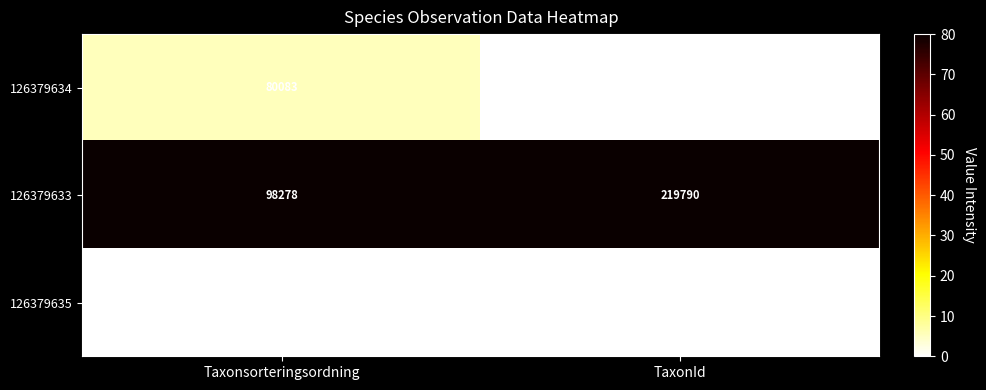

Where is 126379633 nearest to the value 159034?

Taxonsorteringsordning